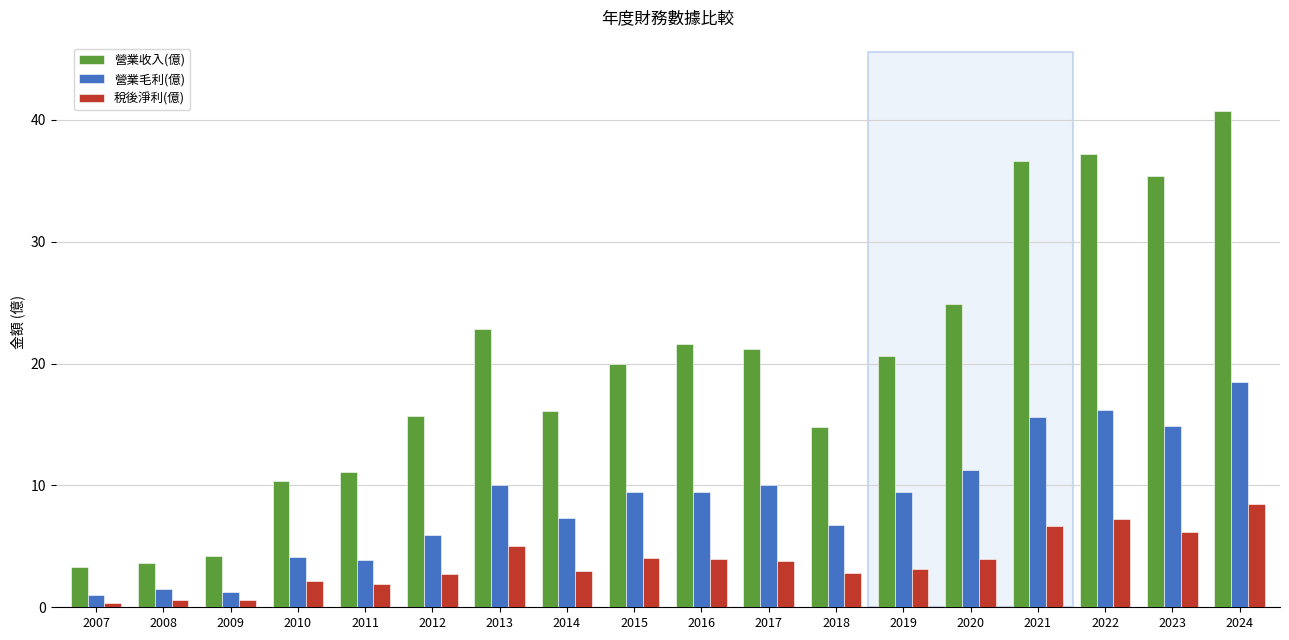

How many data points does each series have?

18